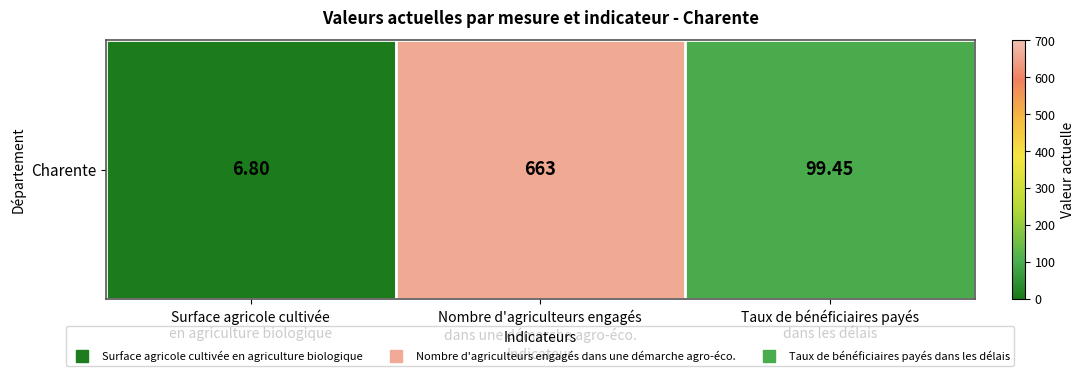

Reading left to right, what are all the values shown in this chart?

Surface agricole cultivée
en agriculture biologique=6.8	Nombre d'agriculteurs engagés
dans une démarche agro-éco.=663.0	Taux de bénéficiaires payés
dans les délais=99.5